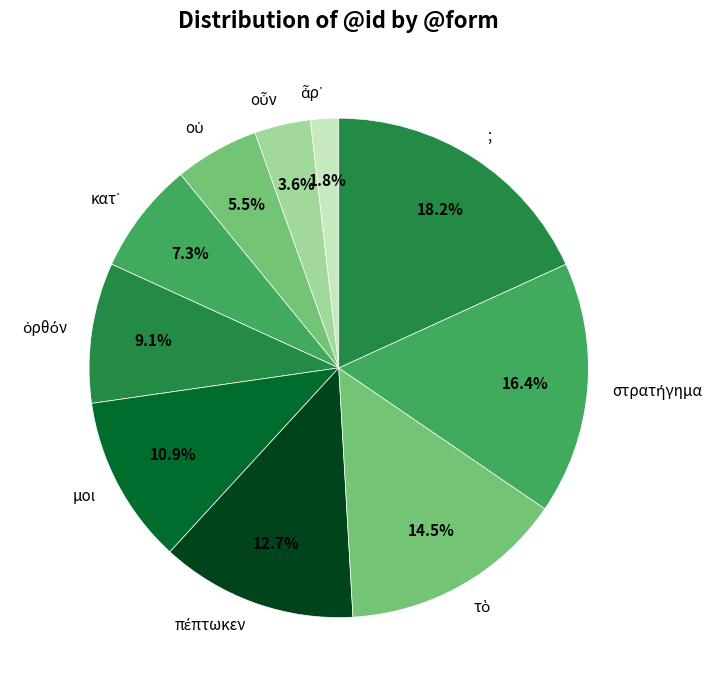

Is there any slice that represents more than half of the pie?

No